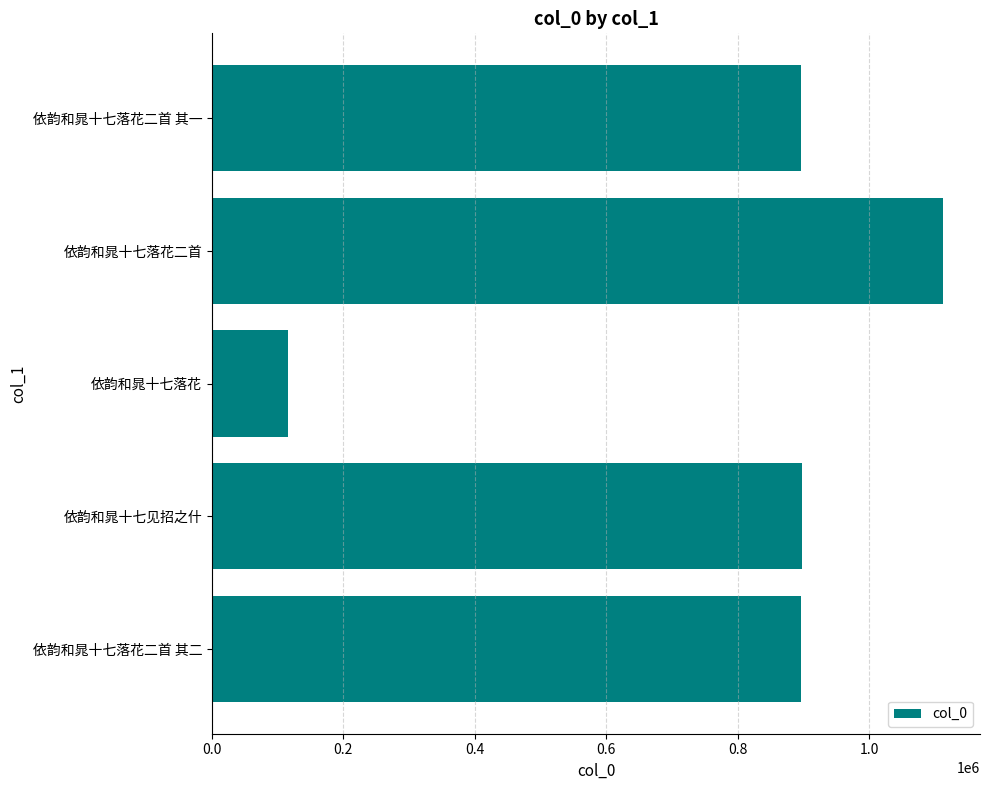

How many values are below 896380?

2